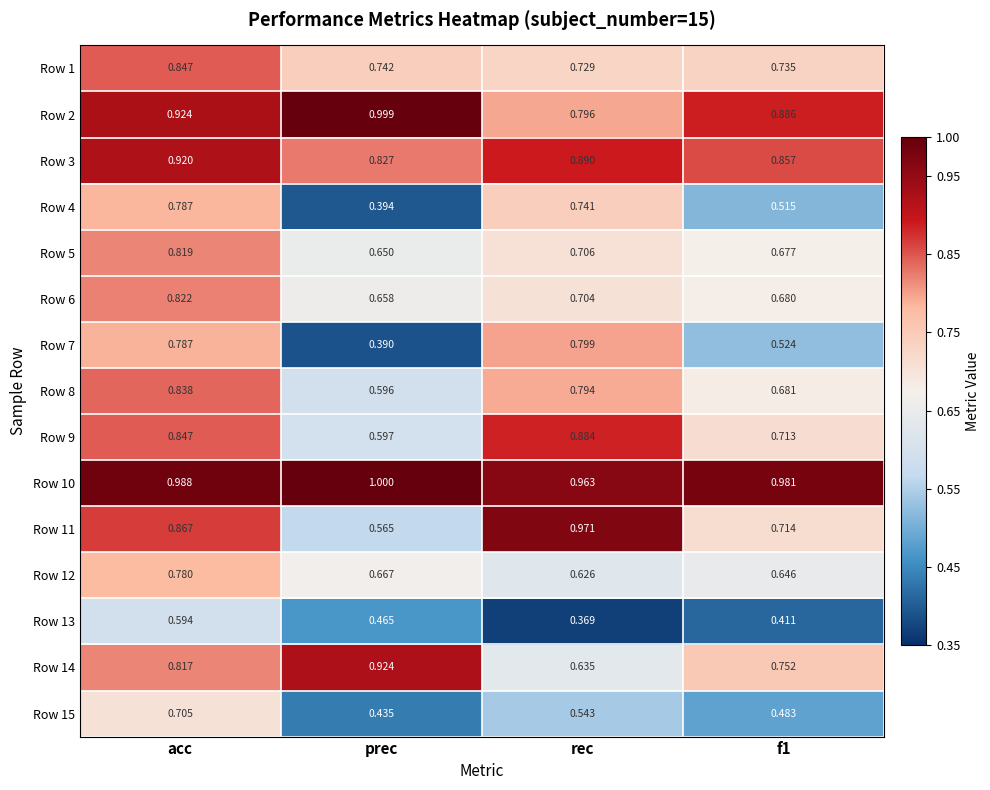

At which label does Row 14 reach its peak?

prec